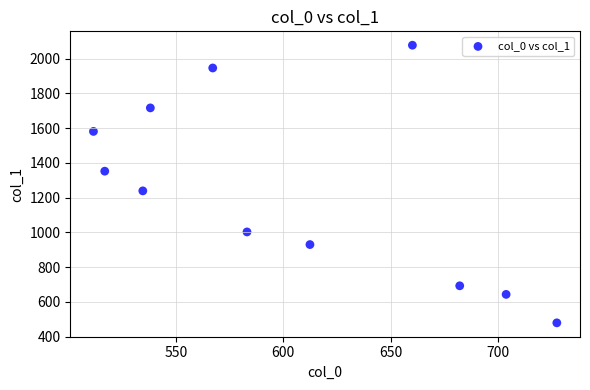

What is the average X value?

603.4